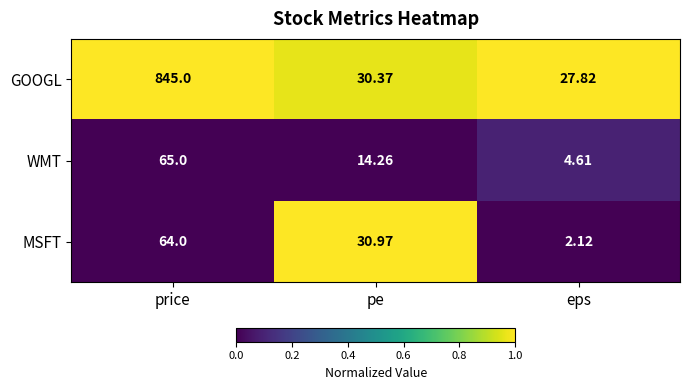

Count the number of data series in this chart.

3